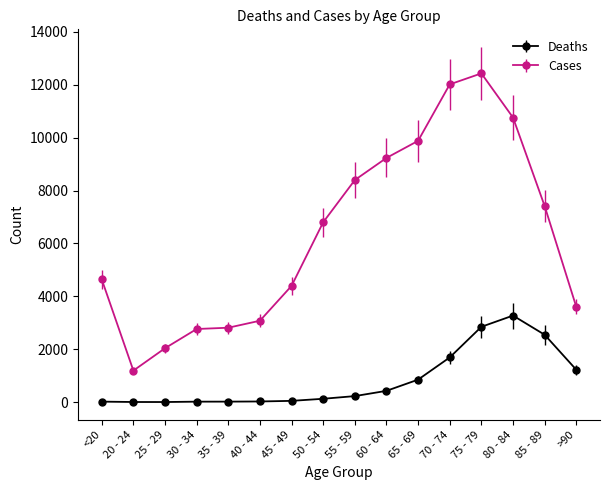

What is the value of the Deaths point at the 10th from the left?

426